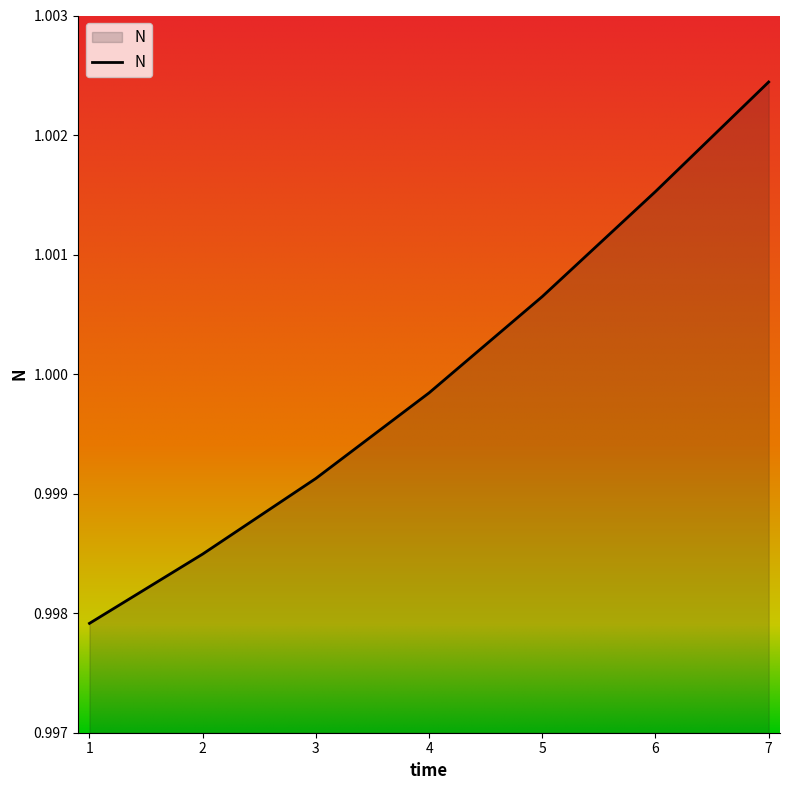

List the labels in order of value, smallest first.

1, 2, 3, 4, 5, 6, 7